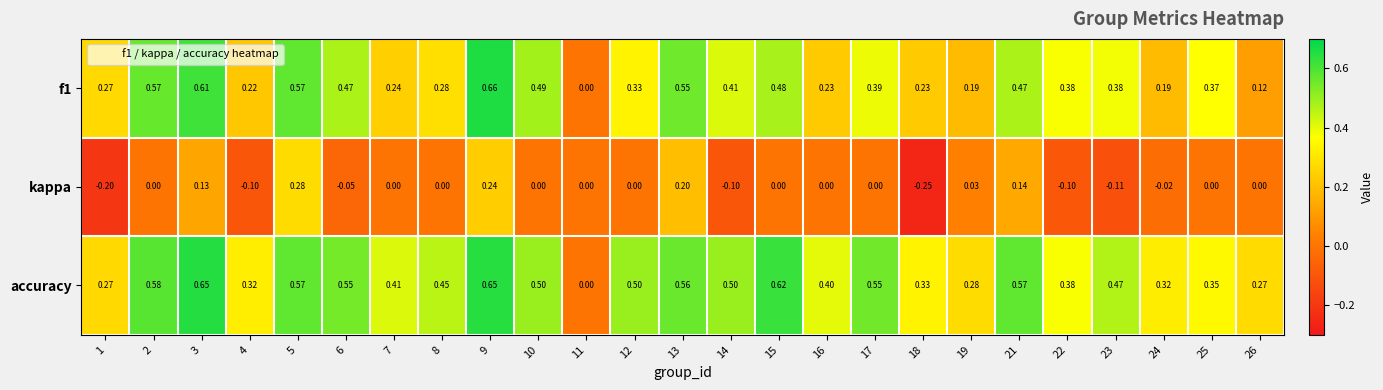

Count the number of categories in the chart.

25